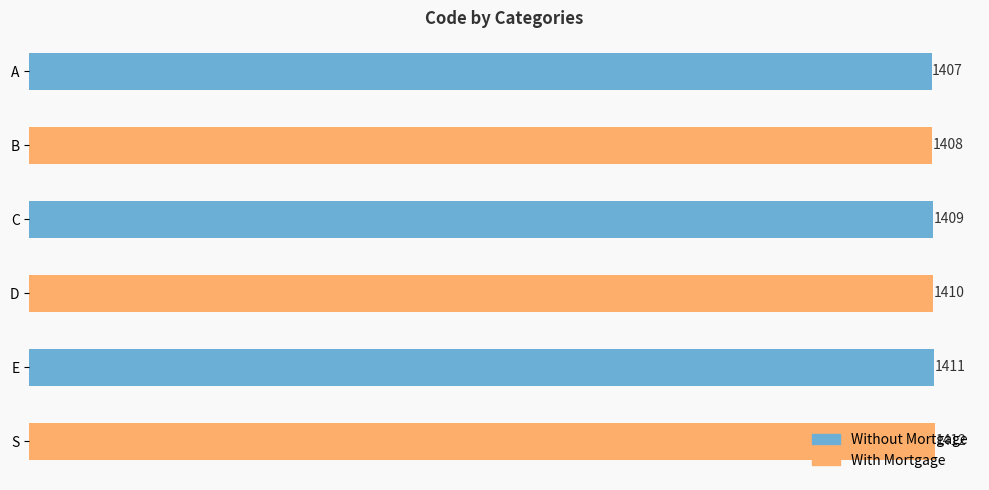

Approximately how many times larger is the value at S compared to A?

1.0